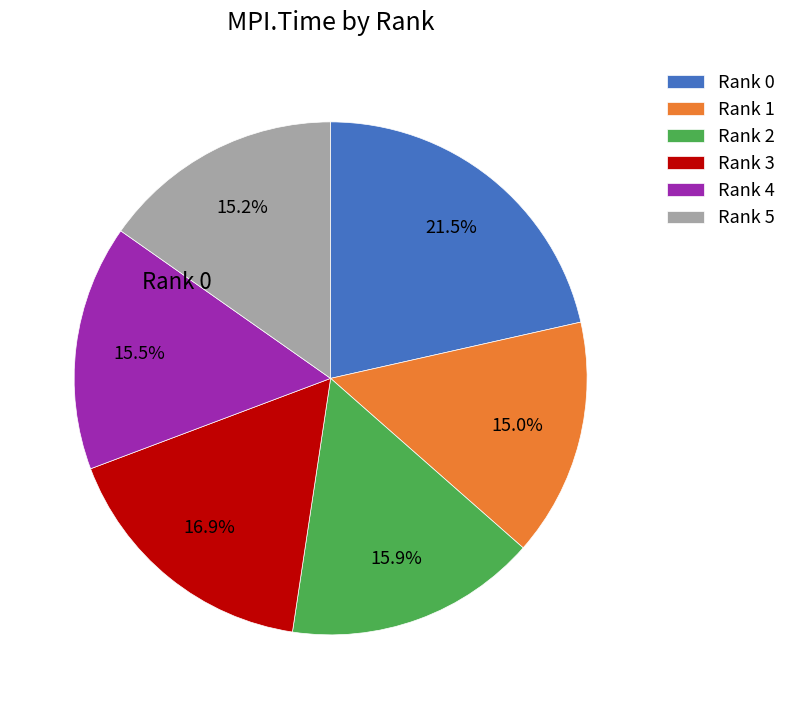

Is there any slice that represents more than half of the pie?

No